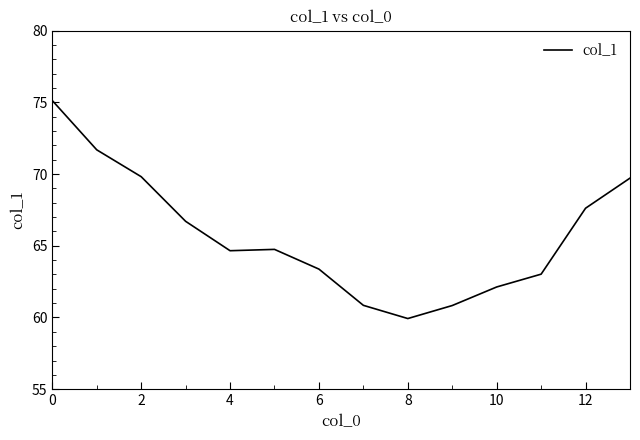

What is the smallest value displayed?

59.9